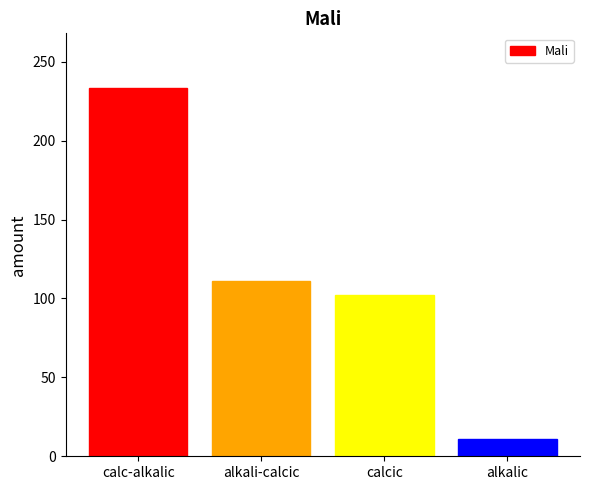

Does the chart contain stacked bars?

No